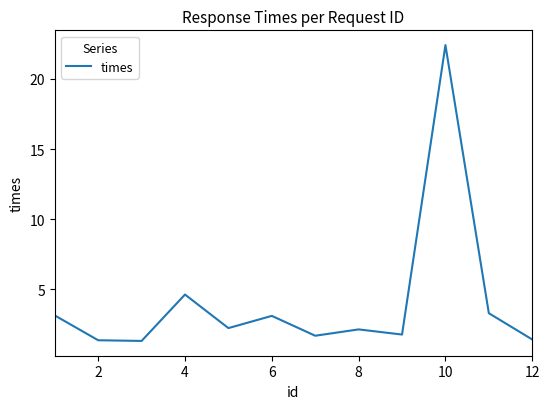

What is the smallest value displayed?

1.3